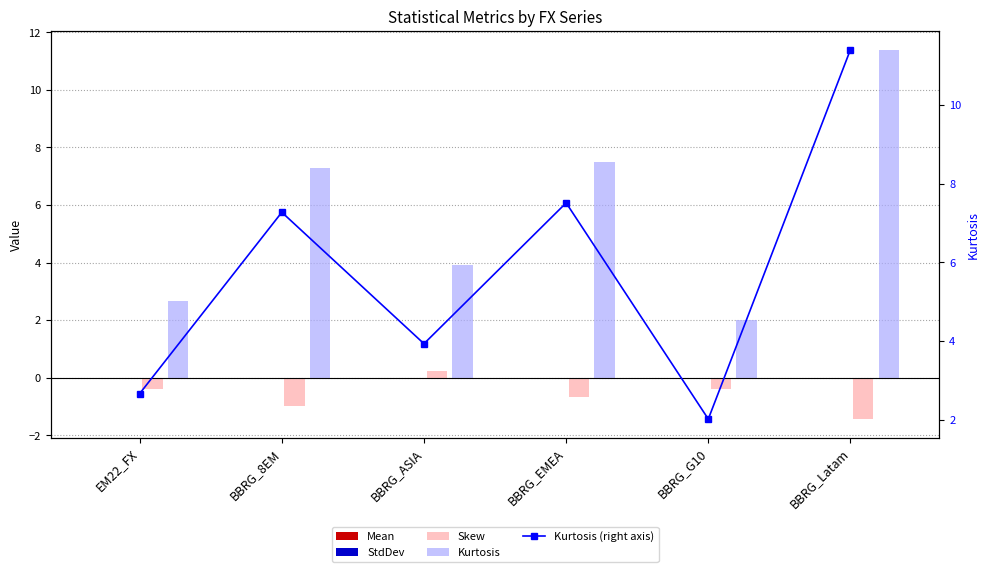

How many data points in Kurtosis are above 7?

3